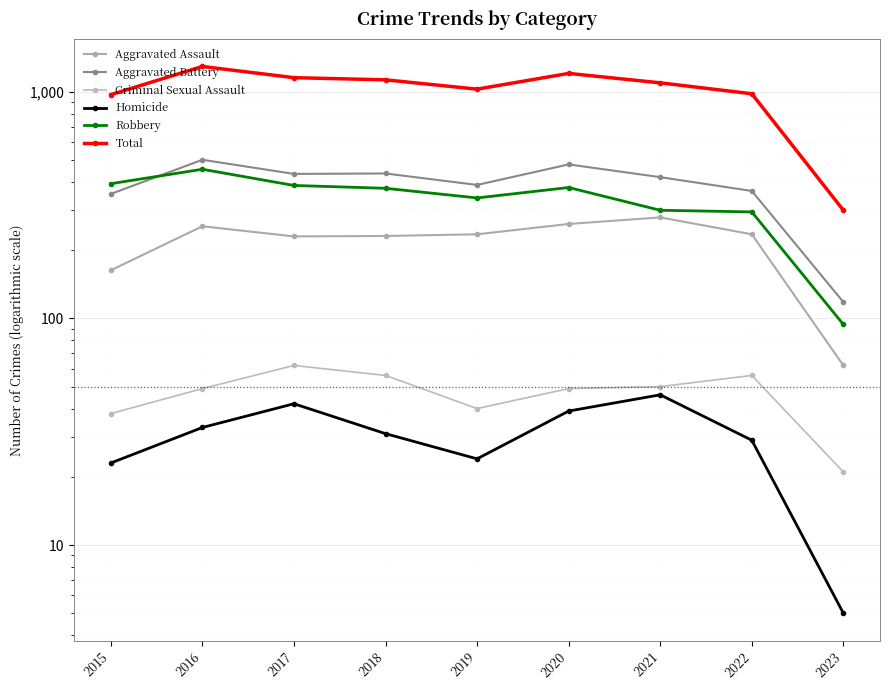

What is the sum of all Robbery values?

3016